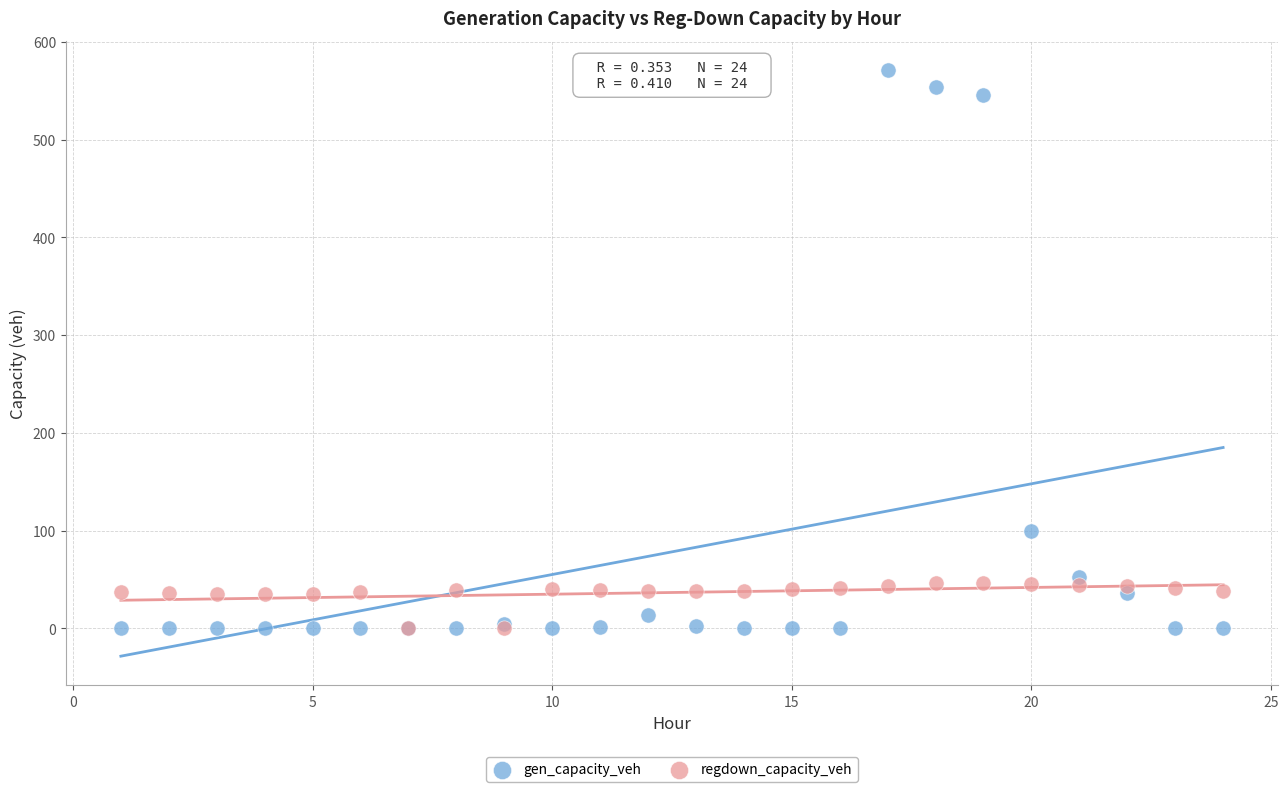

Across all series, what Y value is closest to 285?

99.2